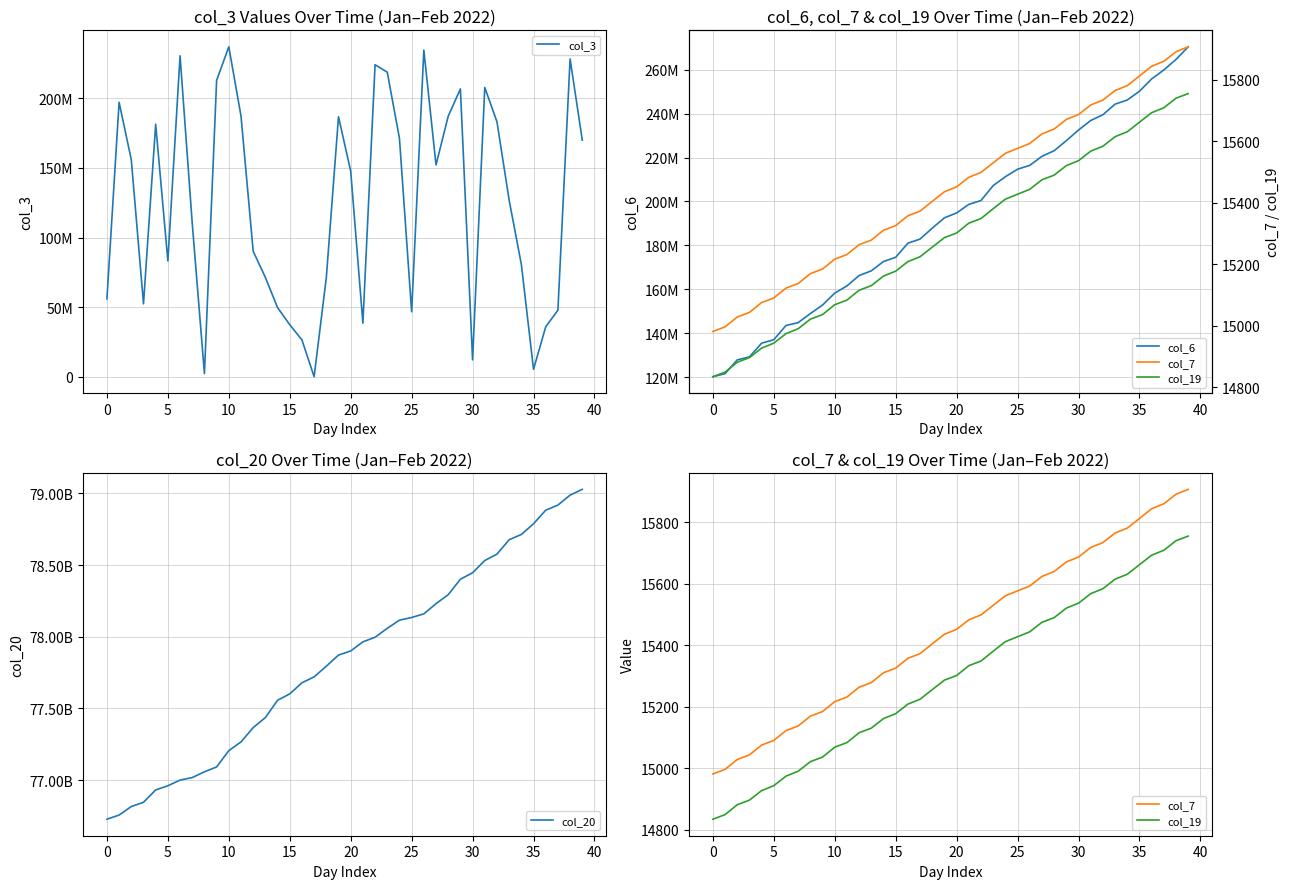

What are all the series names shown in the legend?

col_3, col_6, col_20, col_7, col_19